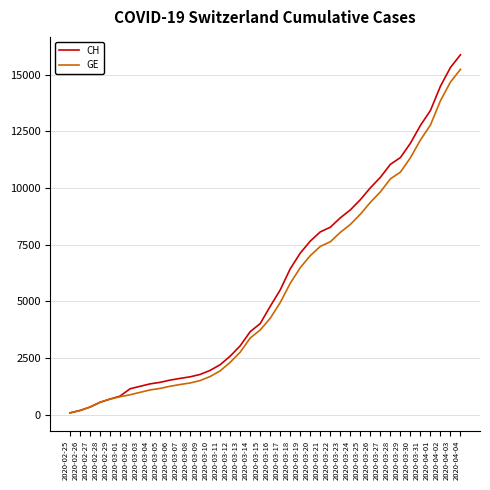

How many lines are shown in the chart?

2